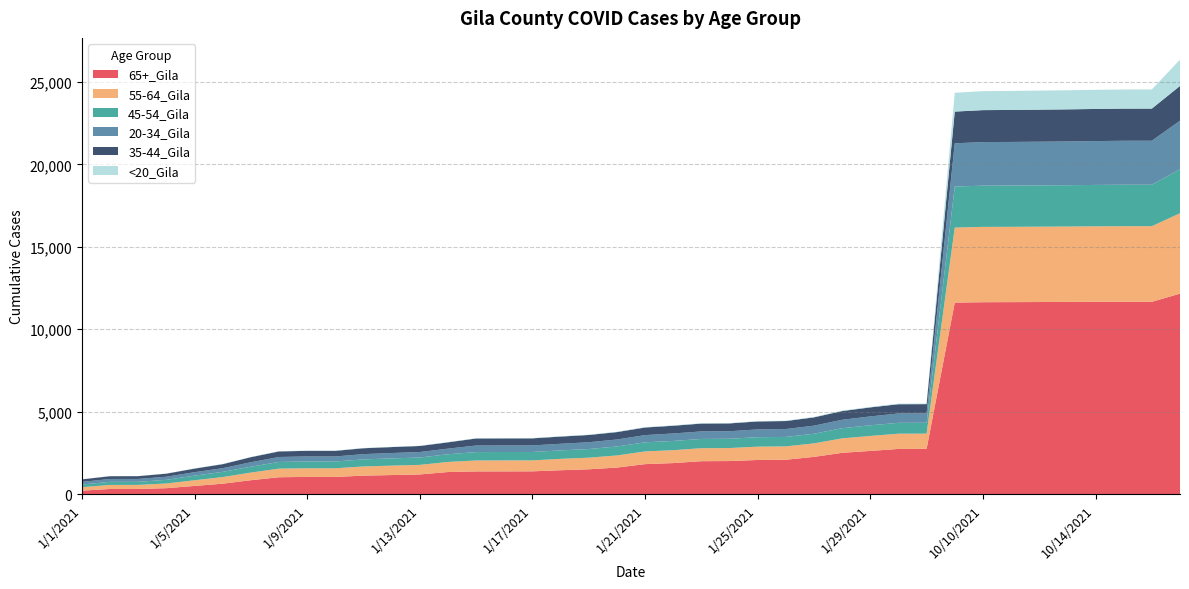

Reading left to right, what are all the values shown in this chart?

20-34_Gila: 1/1/2021=159	1/2/2021=175	1/3/2021=176	1/4/2021=190	1/5/2021=211	1/6/2021=222	1/7/2021=269	1/8/2021=300	1/9/2021=305	1/10/2021=305	1/11/2021=319	1/12/2021=327	1/13/2021=332	1/14/2021=342	1/15/2021=398	1/16/2021=398	1/17/2021=398	1/18/2021=401	1/19/2021=413	1/20/2021=423	1/21/2021=438	1/22/2021=453	1/23/2021=457	1/24/2021=457	1/25/2021=472	1/26/2021=478	1/27/2021=491	1/28/2021=511	1/29/2021=537	1/30/2021=570	1/31/2021=570	10/1/2021=2623	10/10/2021=2645	10/11/2021=2646	10/12/2021=2650	10/13/2021=2655	10/14/2021=2660	10/15/2021=2667	10/16/2021=2668	1/1/2022=2944
35-44_Gila: 1/1/2021=153	1/2/2021=169	1/3/2021=169	1/4/2021=185	1/5/2021=218	1/6/2021=244	1/7/2021=308	1/8/2021=339	1/9/2021=340	1/10/2021=340	1/11/2021=357	1/12/2021=361	1/13/2021=367	1/14/2021=382	1/15/2021=427	1/16/2021=428	1/17/2021=428	1/18/2021=436	1/19/2021=440	1/20/2021=449	1/21/2021=461	1/22/2021=470	1/23/2021=475	1/24/2021=475	1/25/2021=483	1/26/2021=486	1/27/2021=503	1/28/2021=529	1/29/2021=548	1/30/2021=560	1/31/2021=560	10/1/2021=1924	10/10/2021=1938	10/11/2021=1941	10/12/2021=1943	10/13/2021=1946	10/14/2021=1949	10/15/2021=1950	10/16/2021=1950	1/1/2022=2108
45-54_Gila: 1/1/2021=164	1/2/2021=187	1/3/2021=187	1/4/2021=220	1/5/2021=278	1/6/2021=316	1/7/2021=358	1/8/2021=405	1/9/2021=412	1/10/2021=412	1/11/2021=429	1/12/2021=438	1/13/2021=448	1/14/2021=466	1/15/2021=509	1/16/2021=510	1/17/2021=510	1/18/2021=514	1/19/2021=524	1/20/2021=545	1/21/2021=553	1/22/2021=560	1/23/2021=562	1/24/2021=563	1/25/2021=574	1/26/2021=574	1/27/2021=584	1/28/2021=617	1/29/2021=647	1/30/2021=658	1/31/2021=658	10/1/2021=2489	10/10/2021=2500	10/11/2021=2502	10/12/2021=2504	10/13/2021=2505	10/14/2021=2510	10/15/2021=2514	10/16/2021=2514	1/1/2022=2671
55-64_Gila: 1/1/2021=209	1/2/2021=245	1/3/2021=247	1/4/2021=285	1/5/2021=345	1/6/2021=402	1/7/2021=463	1/8/2021=523	1/9/2021=525	1/10/2021=525	1/11/2021=557	1/12/2021=572	1/13/2021=580	1/14/2021=611	1/15/2021=664	1/16/2021=665	1/17/2021=665	1/18/2021=690	1/19/2021=705	1/20/2021=735	1/21/2021=770	1/22/2021=782	1/23/2021=788	1/24/2021=789	1/25/2021=808	1/26/2021=810	1/27/2021=820	1/28/2021=876	1/29/2021=909	1/30/2021=925	1/31/2021=926	10/1/2021=4552	10/10/2021=4569	10/11/2021=4569	10/12/2021=4571	10/13/2021=4573	10/14/2021=4581	10/15/2021=4588	10/16/2021=4589	1/1/2022=4876
65+_Gila: 1/1/2021=205	1/2/2021=307	1/3/2021=307	1/4/2021=356	1/5/2021=491	1/6/2021=627	1/7/2021=838	1/8/2021=1019	1/9/2021=1038	1/10/2021=1038	1/11/2021=1116	1/12/2021=1151	1/13/2021=1188	1/14/2021=1335	1/15/2021=1372	1/16/2021=1374	1/17/2021=1377	1/18/2021=1444	1/19/2021=1500	1/20/2021=1605	1/21/2021=1814	1/22/2021=1878	1/23/2021=1992	1/24/2021=2001	1/25/2021=2066	1/26/2021=2080	1/27/2021=2253	1/28/2021=2500	1/29/2021=2615	1/30/2021=2735	1/31/2021=2739	10/1/2021=11611	10/10/2021=11636	10/11/2021=11641	10/12/2021=11647	10/13/2021=11655	10/14/2021=11659	10/15/2021=11660	10/16/2021=11660	1/1/2022=12156
<20_Gila: 1/1/2021=4	1/2/2021=7	1/3/2021=7	1/4/2021=7	1/5/2021=8	1/6/2021=10	1/7/2021=13	1/8/2021=14	1/9/2021=14	1/10/2021=14	1/11/2021=14	1/12/2021=14	1/13/2021=14	1/14/2021=14	1/15/2021=20	1/16/2021=20	1/17/2021=20	1/18/2021=20	1/19/2021=21	1/20/2021=22	1/21/2021=22	1/22/2021=23	1/23/2021=23	1/24/2021=23	1/25/2021=23	1/26/2021=23	1/27/2021=27	1/28/2021=27	1/29/2021=30	1/30/2021=37	1/31/2021=37	10/1/2021=1141	10/10/2021=1152	10/11/2021=1155	10/12/2021=1156	10/13/2021=1158	10/14/2021=1160	10/15/2021=1160	10/16/2021=1160	1/1/2022=1597